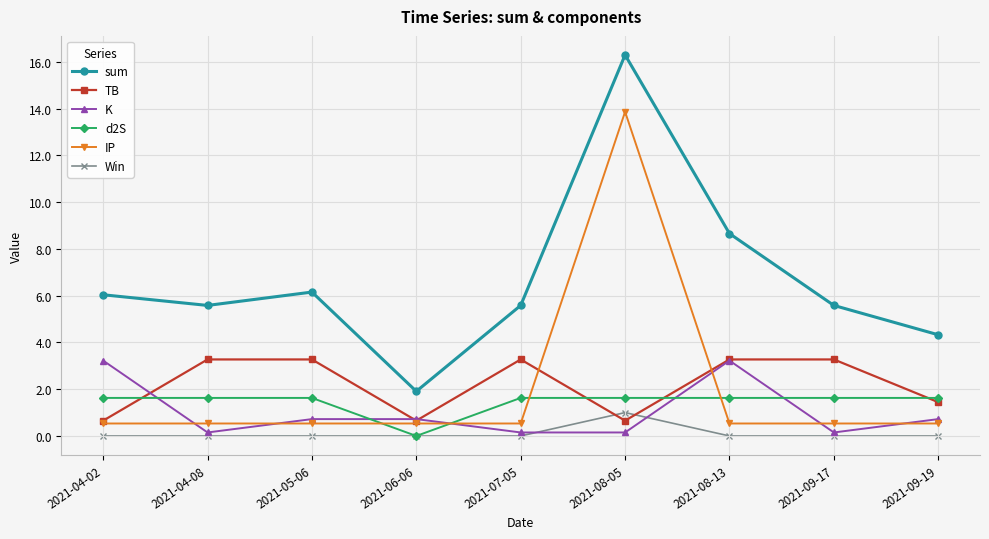

What is the sum of all sum values?

60.1